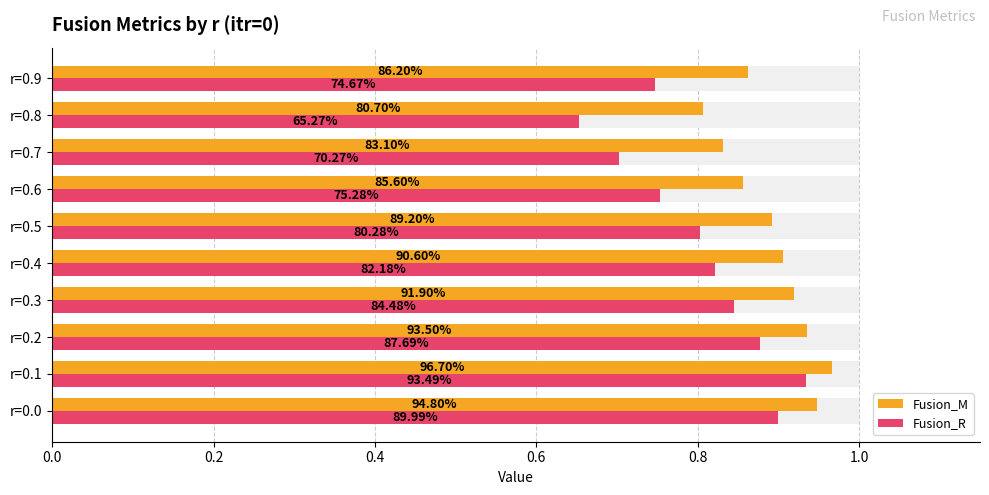

Reading left to right, extract all data points from this chart.

Fusion_M: 0.9	1.0	0.9	0.9	0.9	0.9	0.9	0.8	0.8	0.9
Fusion_R: 0.9	0.9	0.9	0.8	0.8	0.8	0.8	0.7	0.7	0.7